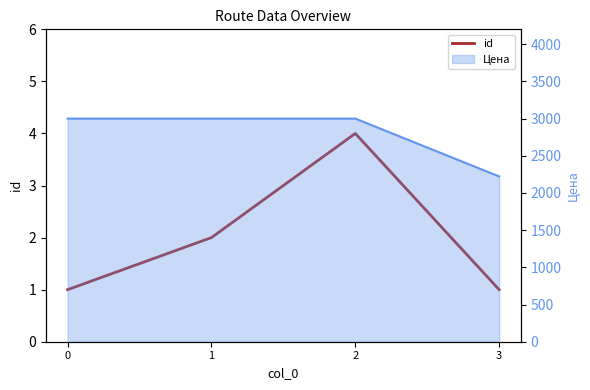

What is the difference between the maximum and minimum values?

3